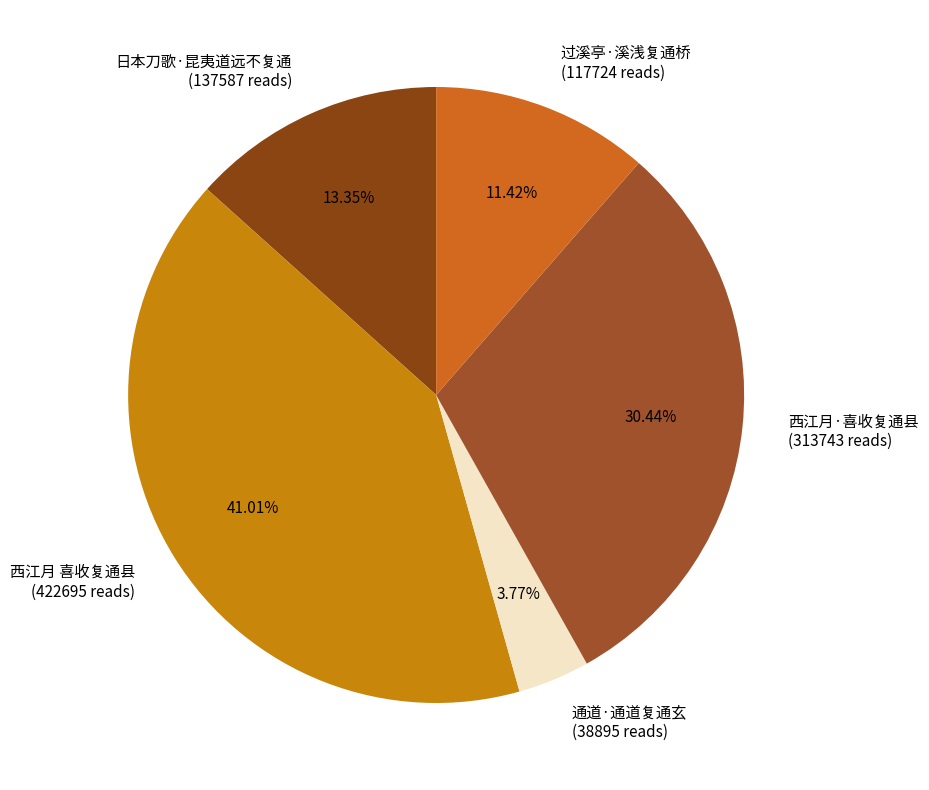

To the nearest percent, what is the average slice percentage?

20%